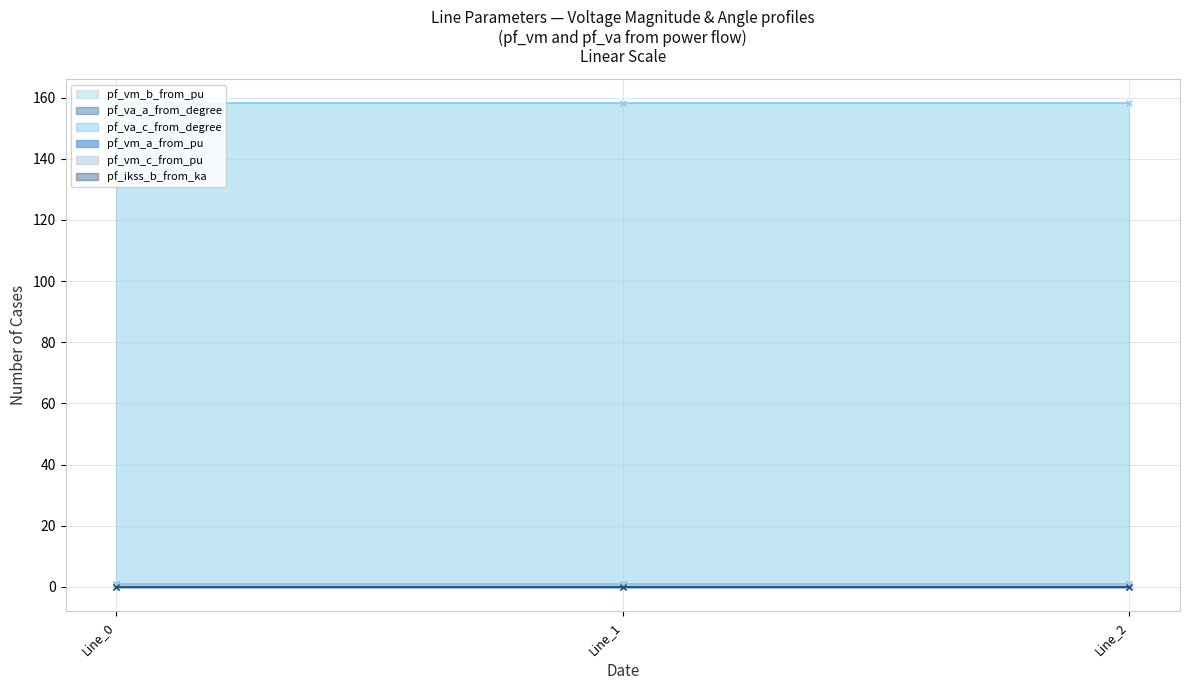

What is the average value of the pf_va_c_from_degree series?

158.1